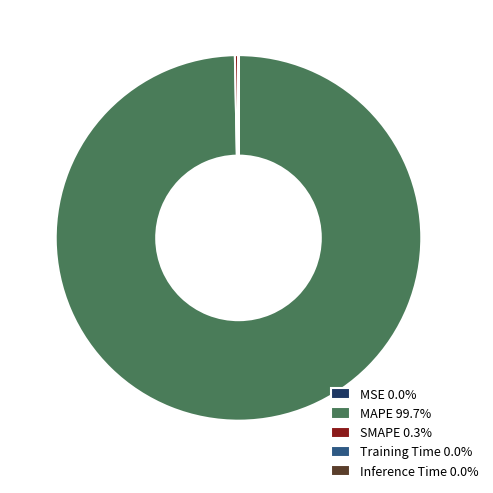

Is there a majority slice in this chart?

Yes